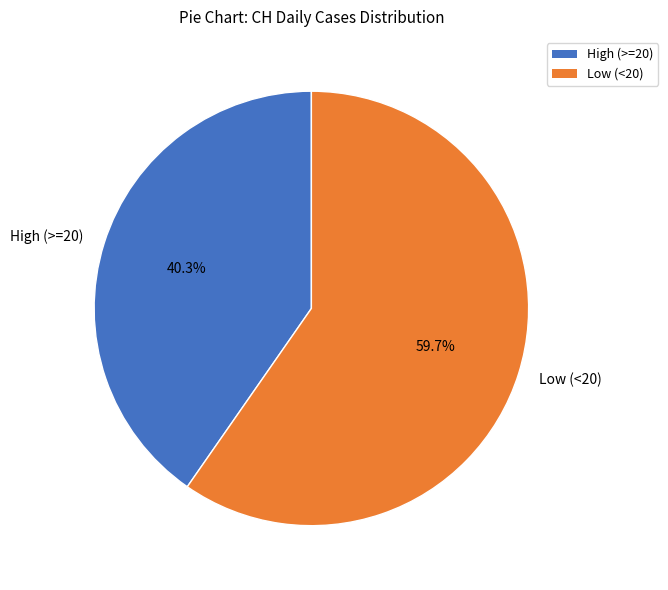

Which category has the smallest portion of the pie?

High (>=20)